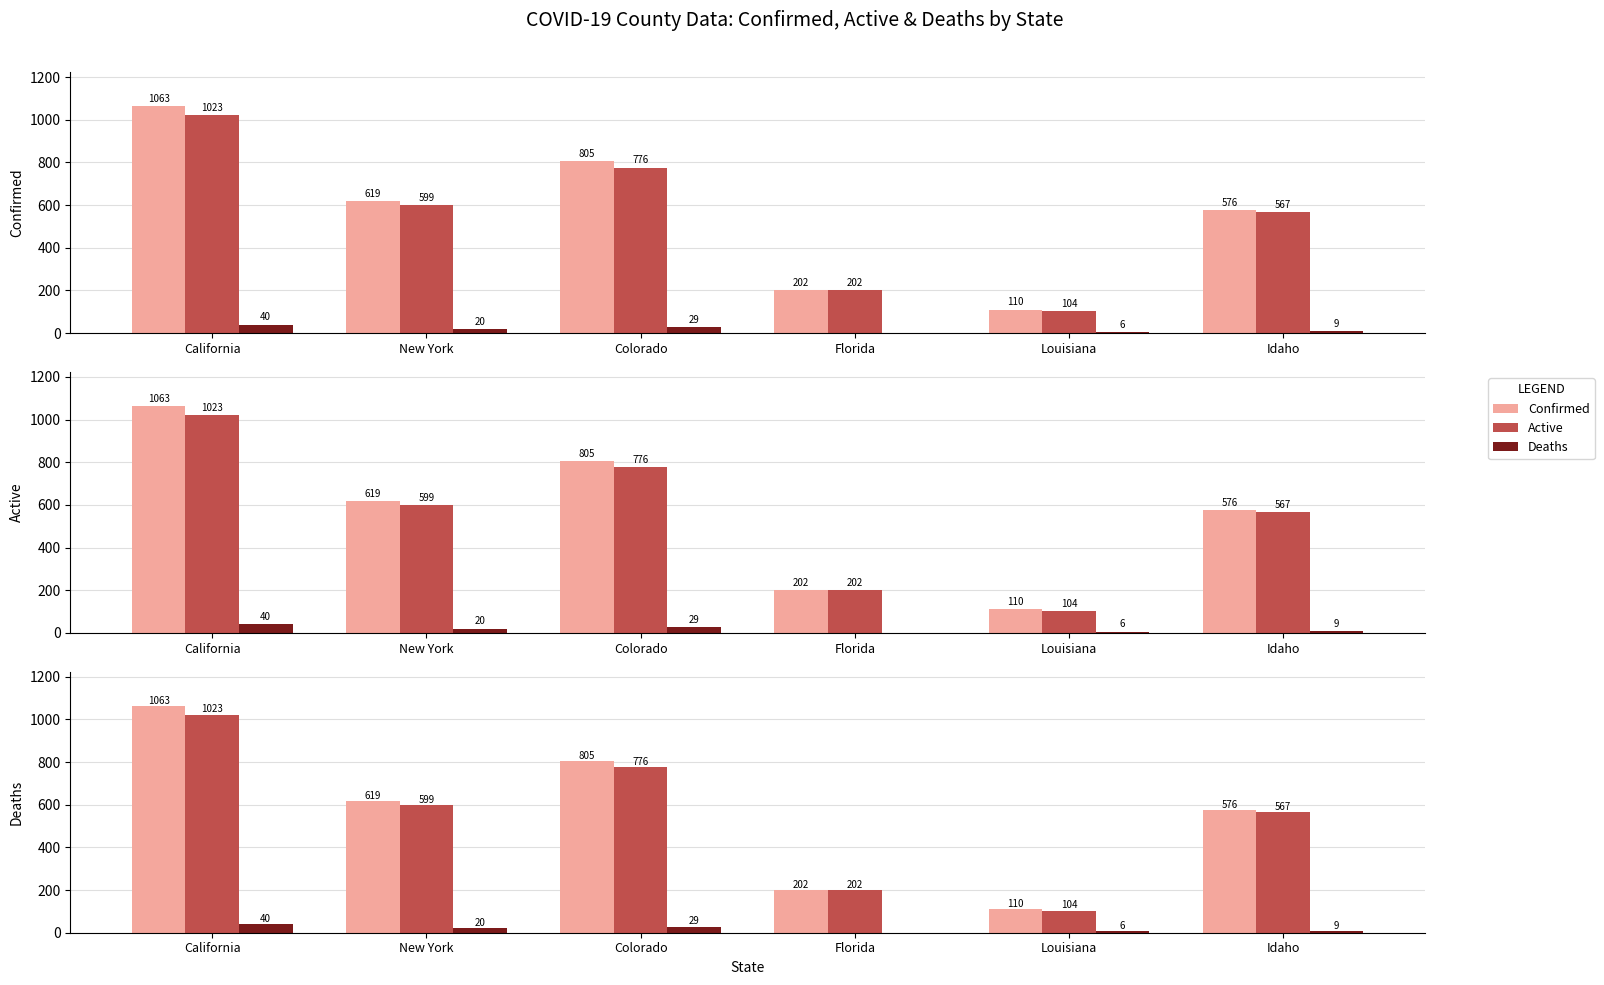

Read the Active value at Colorado, to the nearest 10.

780